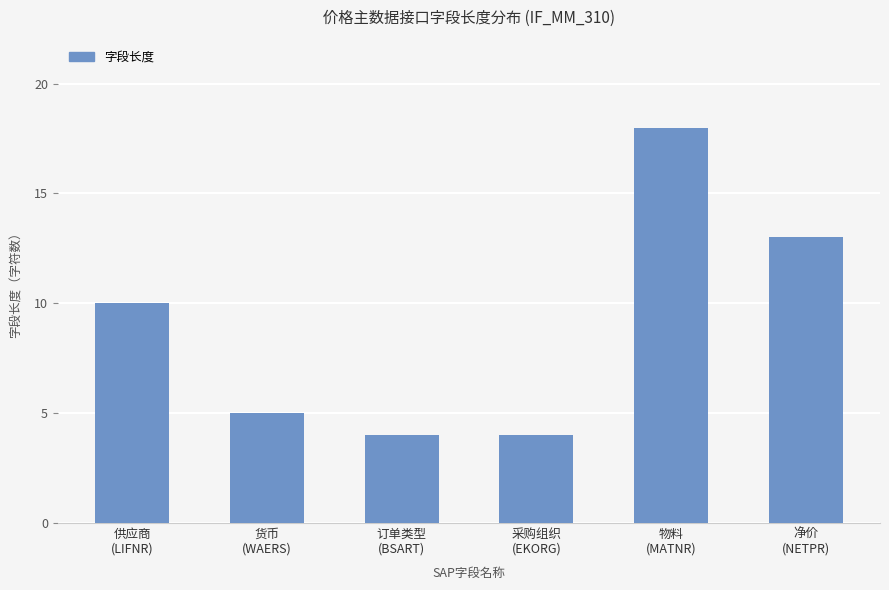

Reading right to left, extract all data points from this chart.

13	18	4	4	5	10